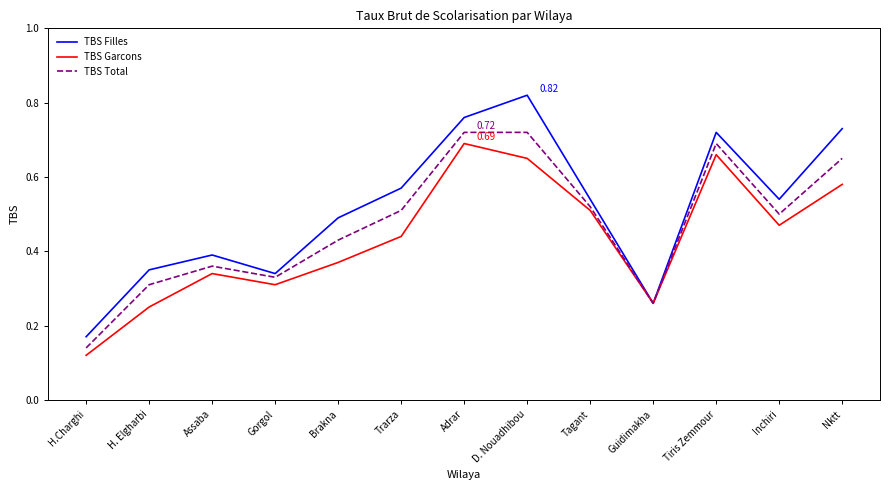

How many lines are shown in the chart?

3